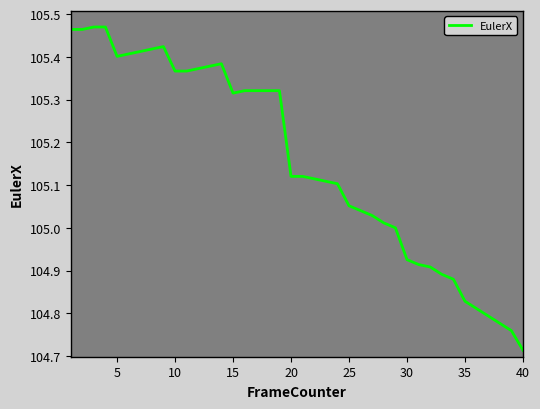

What is the difference between the second highest and second lowest values?

0.7